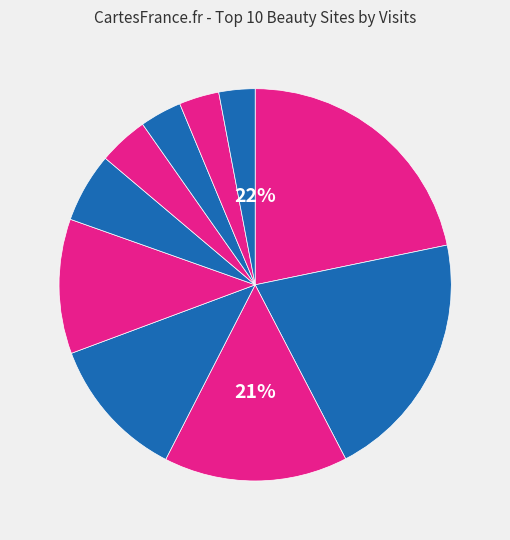

Is it true that druni.es is 21% of the pie?

True